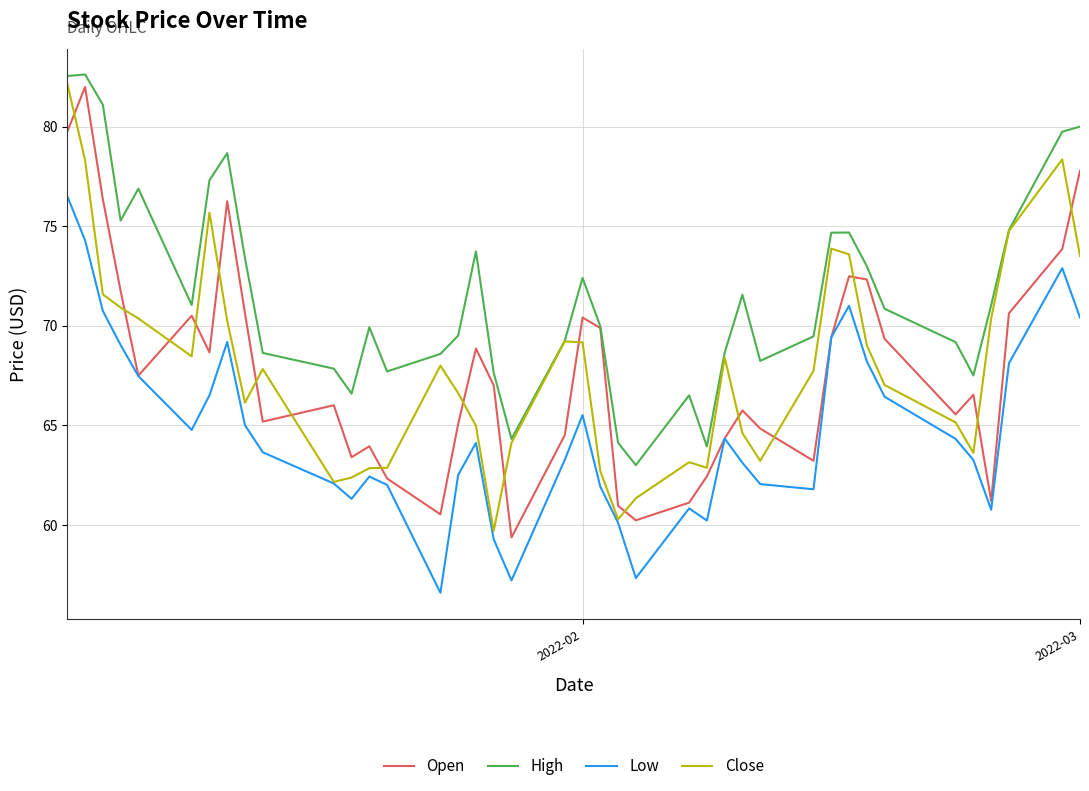

True or false: Close and Open intersect in this chart.

True